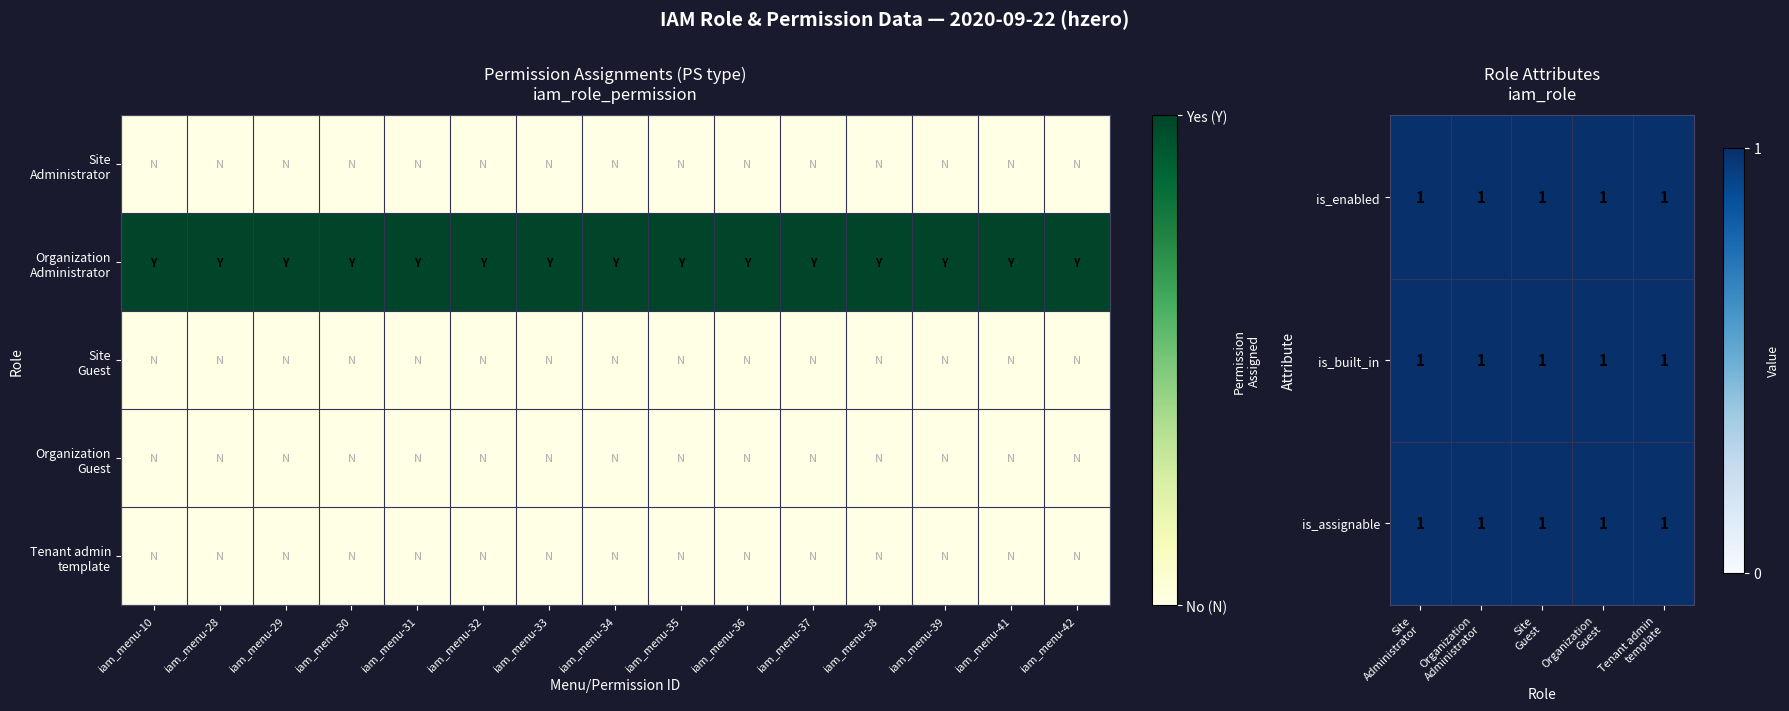

Count the number of data series in this chart.

5